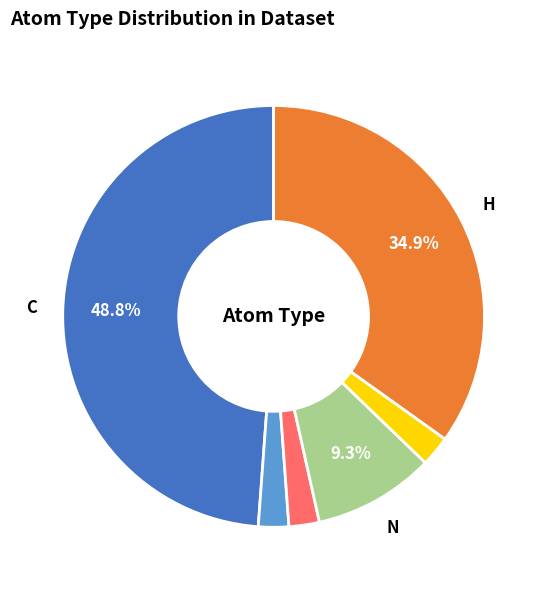

Is there any slice that represents more than half of the pie?

No